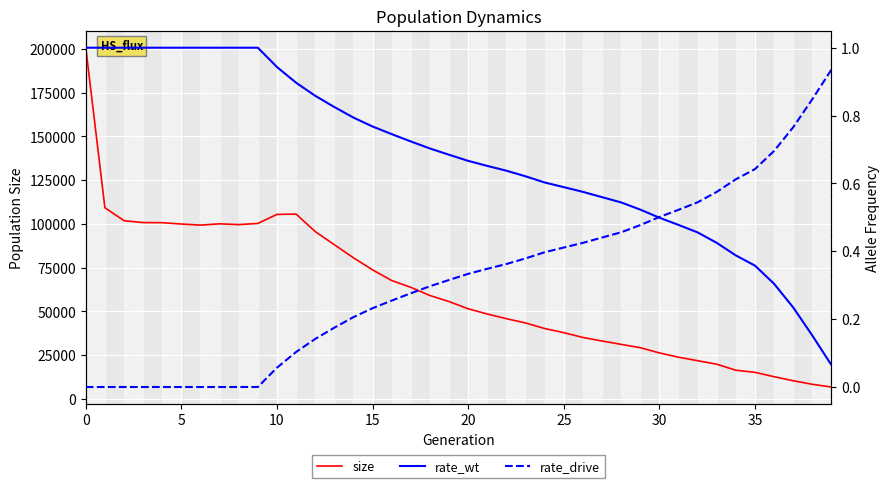

Is this an area chart (filled region under the line)?

No